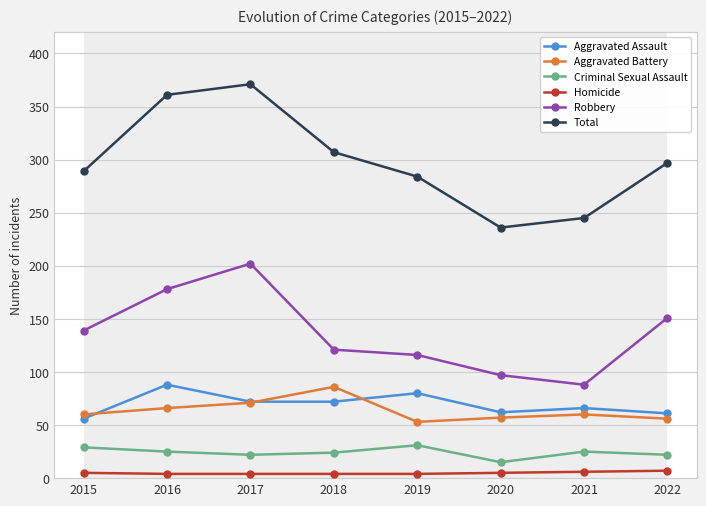

How many data points in Criminal Sexual Assault are less than 25?

4